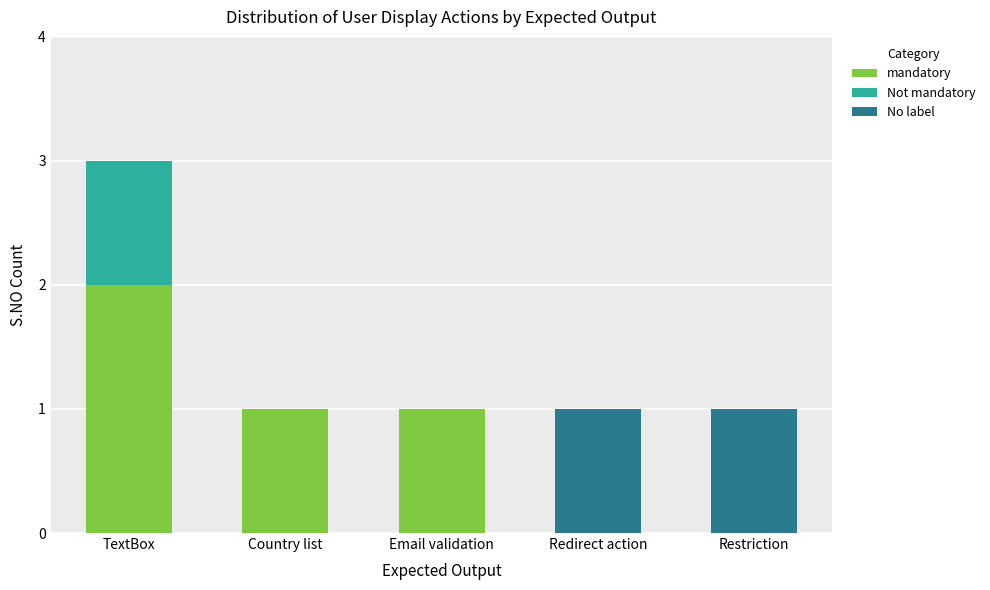

What is the total value across all series at TextBox?

3